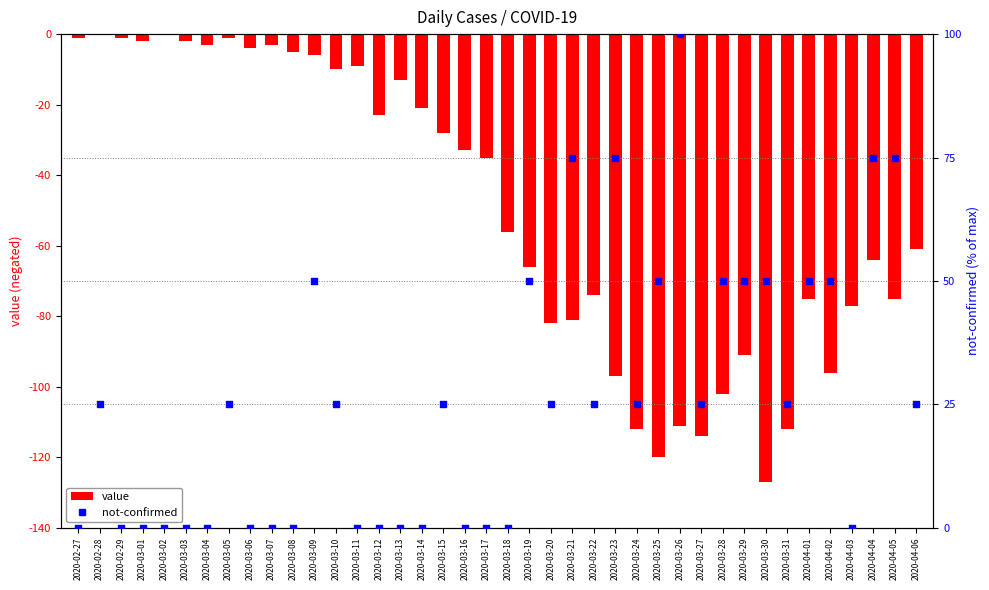

Which series reaches the maximum Y coordinate?

not-confirmed